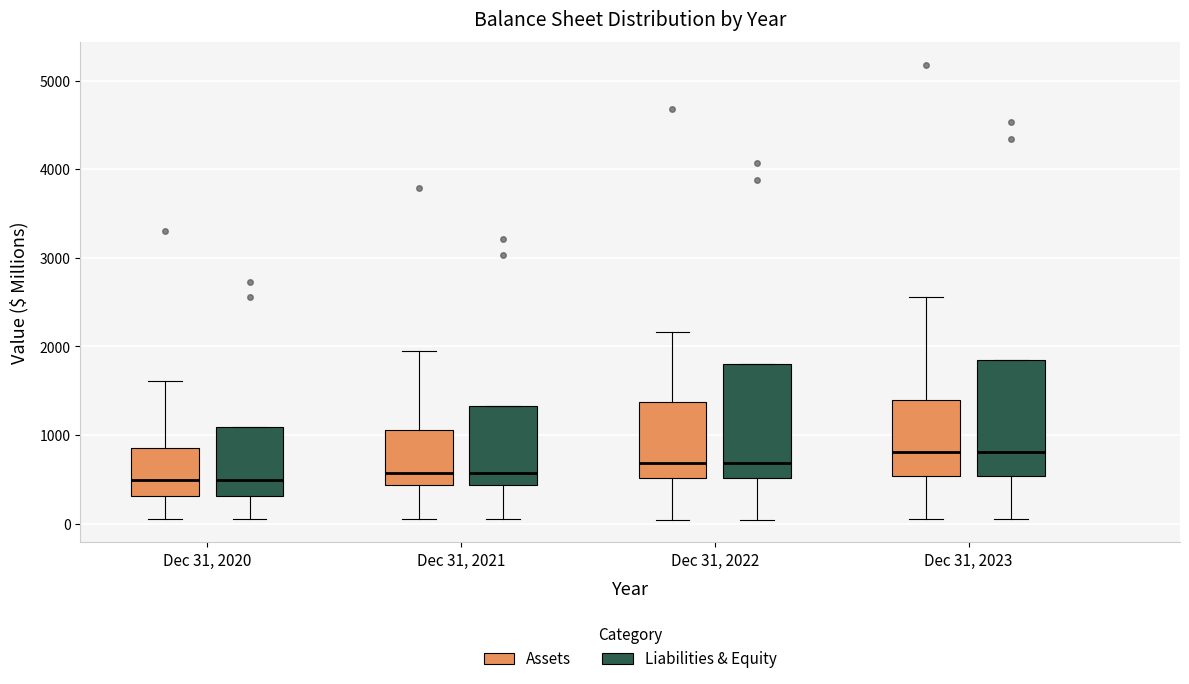

Reading left to right, read every box against the y-axis: the position of its median line, the range the box covers, and the ends of its whiskers. The values are not printed on the chart, so give them approximately, as read against the axis.

Dec 31, 2020 (Assets): median 500, box 300 to 800, whiskers 100 to 1600
Dec 31, 2020 (Liabilities & Equity): median 500, box 300 to 1100, whiskers 100 to 1100
Dec 31, 2021 (Assets): median 600, box 400 to 1100, whiskers 100 to 2000
Dec 31, 2021 (Liabilities & Equity): median 600, box 400 to 1300, whiskers 100 to 1300
Dec 31, 2022 (Assets): median 700, box 500 to 1400, whiskers 0 to 2200
Dec 31, 2022 (Liabilities & Equity): median 700, box 500 to 1800, whiskers 0 to 1800
Dec 31, 2023 (Assets): median 800, box 500 to 1400, whiskers 0 to 2600
Dec 31, 2023 (Liabilities & Equity): median 800, box 500 to 1800, whiskers 0 to 1800